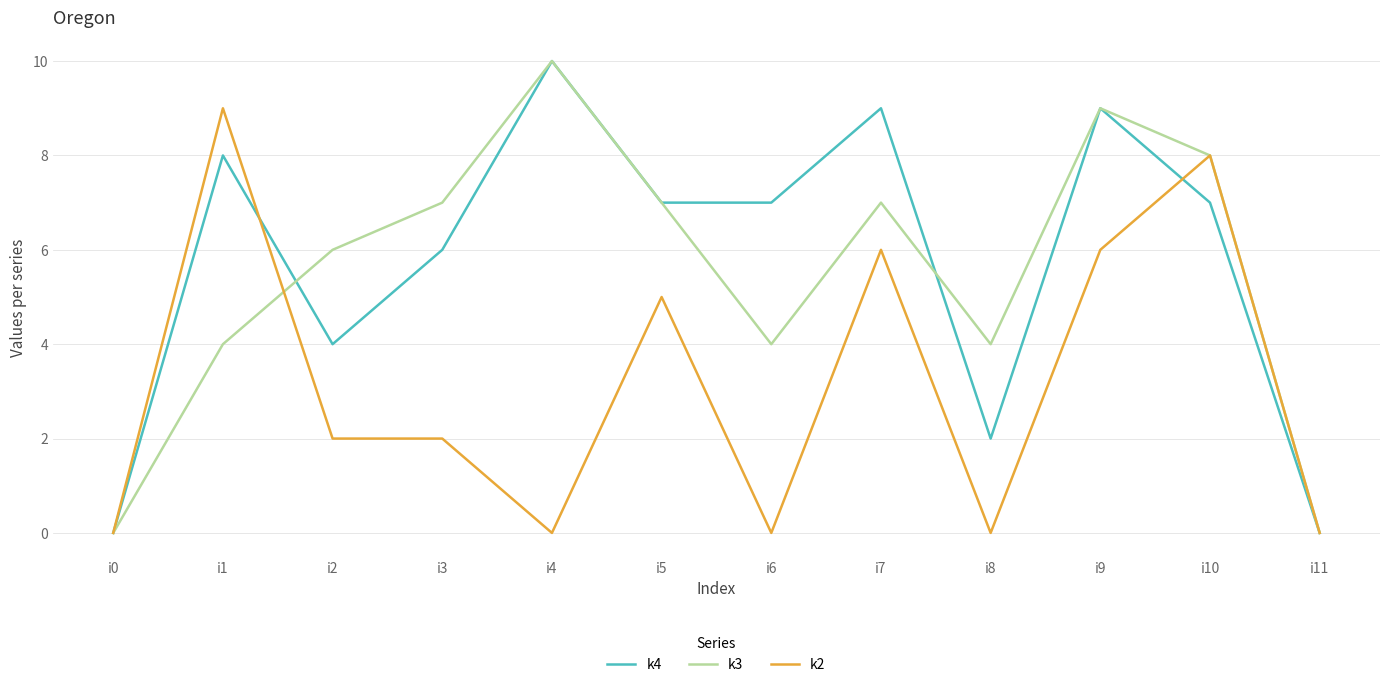

Which label corresponds to the largest value in the chart?

i4